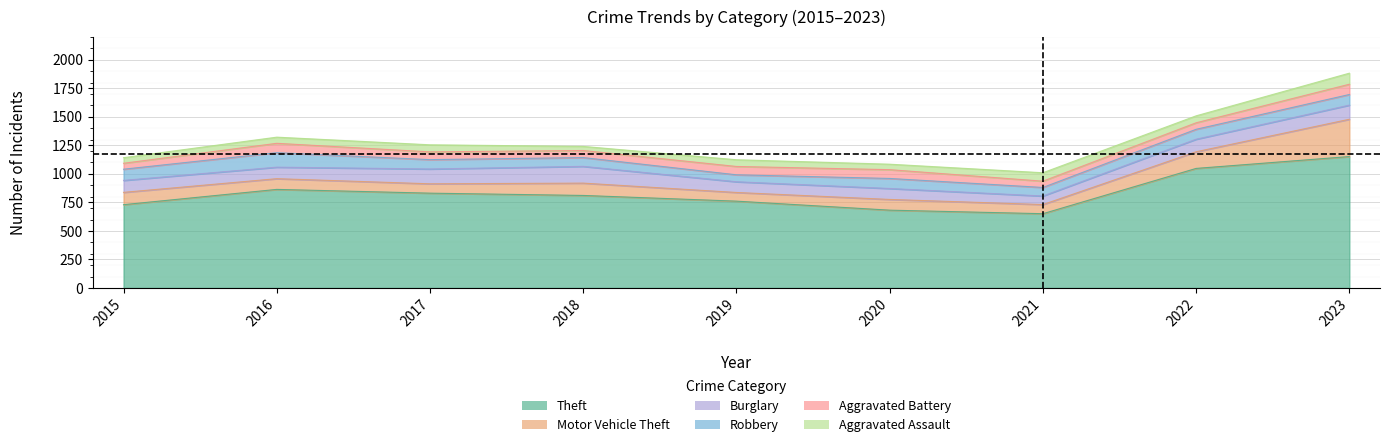

What is the minimum value shown in the chart?

36